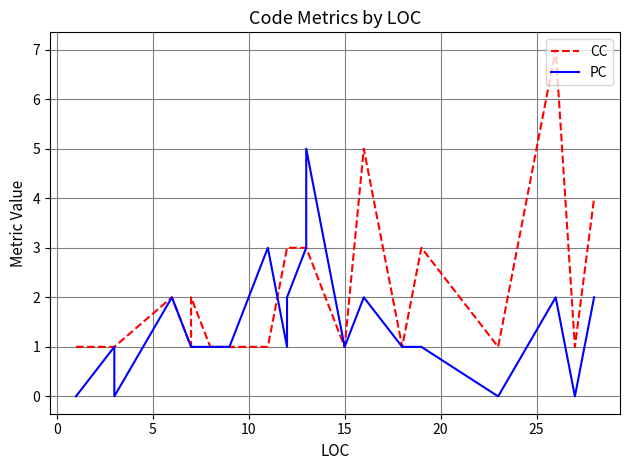

Between 10 and 14, which series saw the biggest shift?

CC